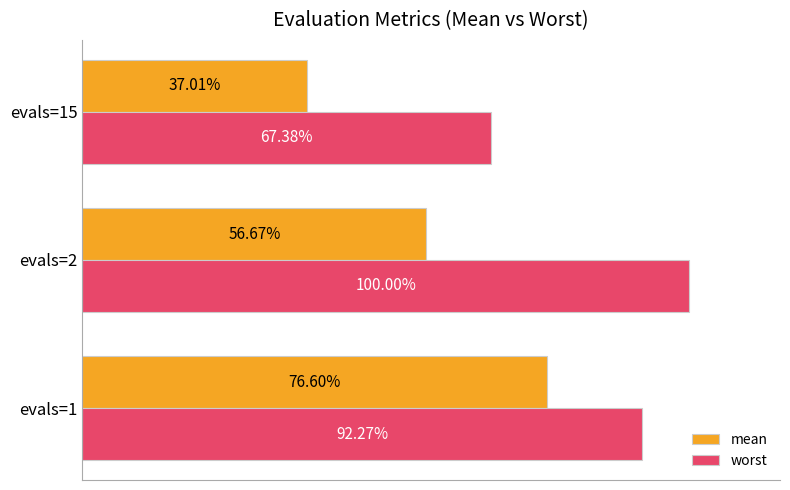

At which category is the sum across all series the highest?

evals=1